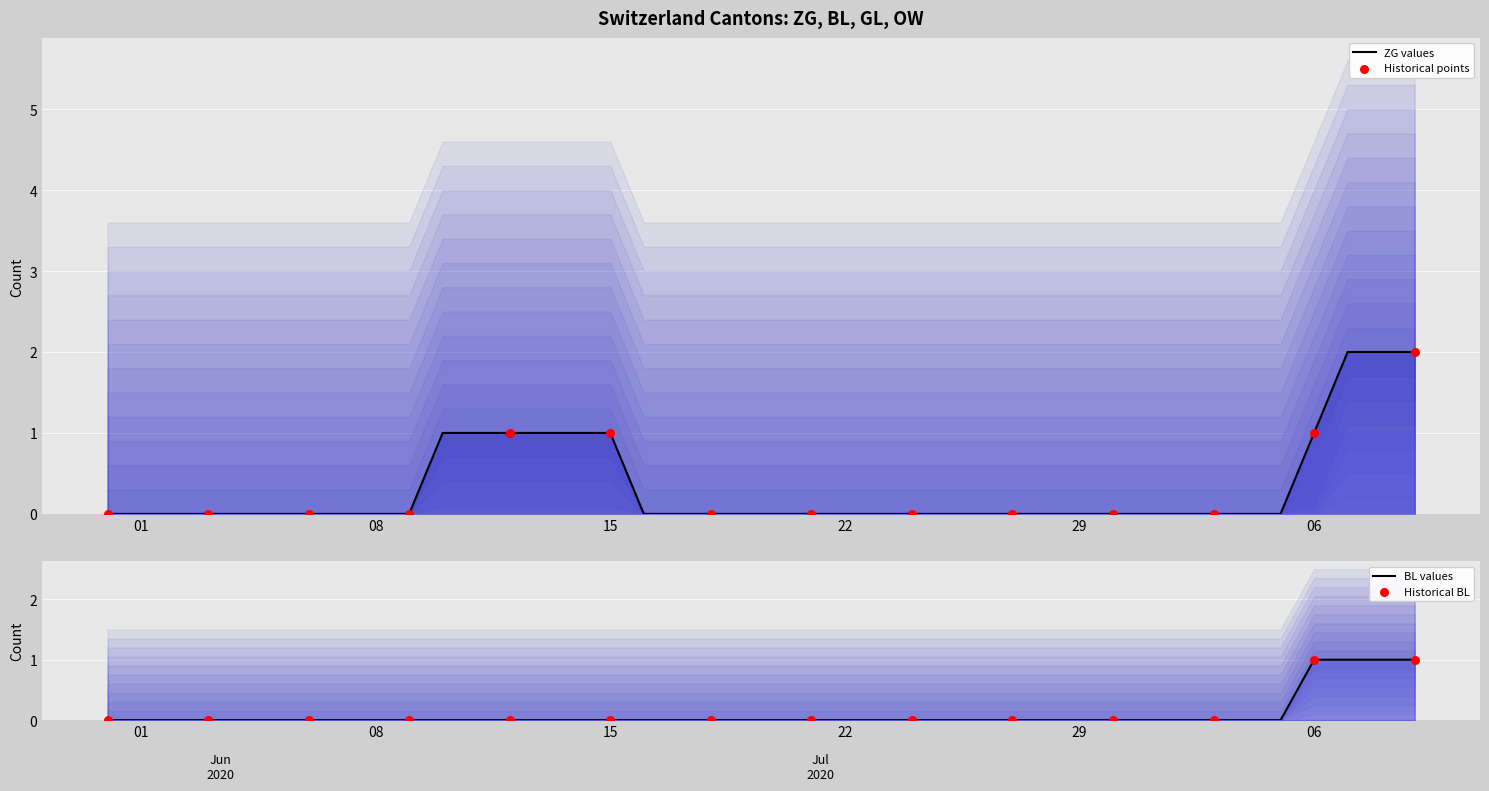

What are all the series names shown in the legend?

ZG, BL